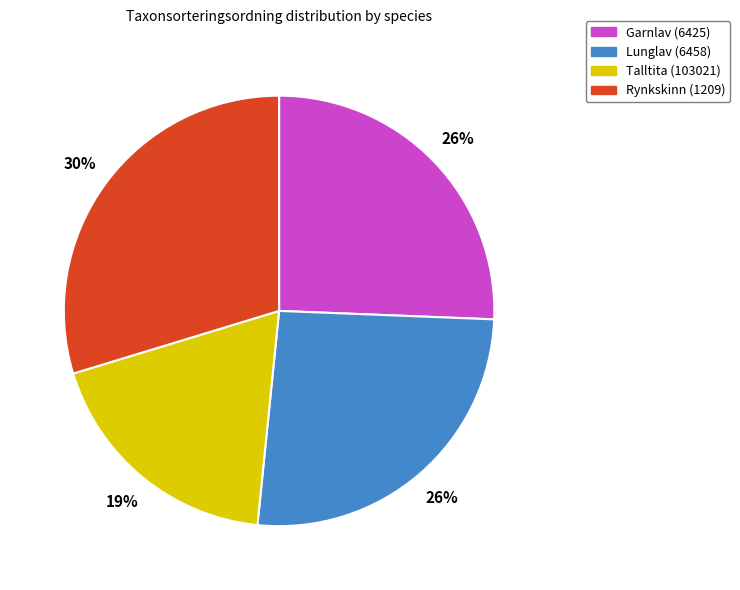

True or false: Rynkskinn (1209) accounts for 30% of the total.

True